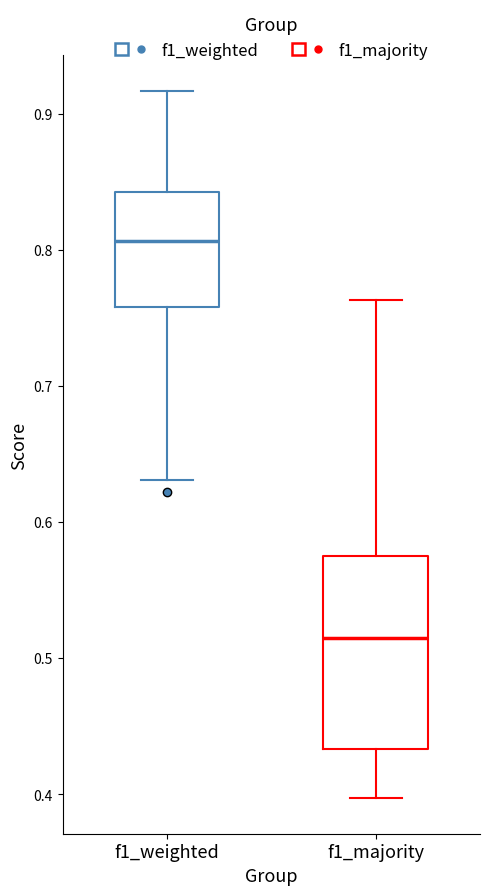

Where does the lower whisker of the box for f1_weighted end on the y-axis? The values are not printed on the chart, so give them approximately, as read against the axis.

0.63